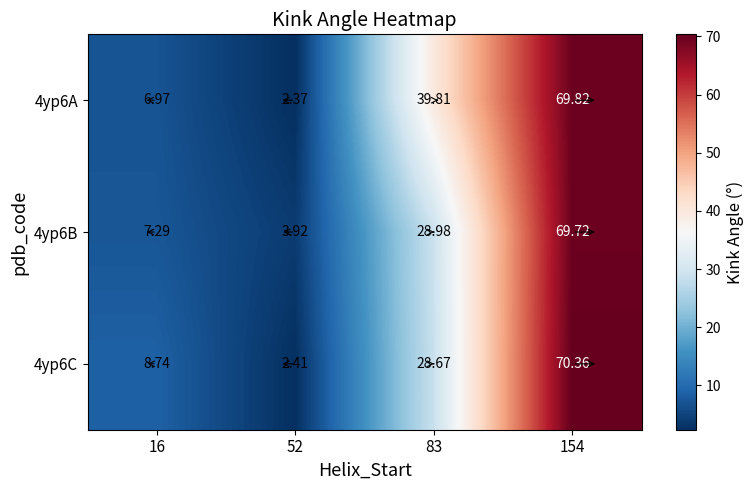

What is the greatest value displayed?

70.4